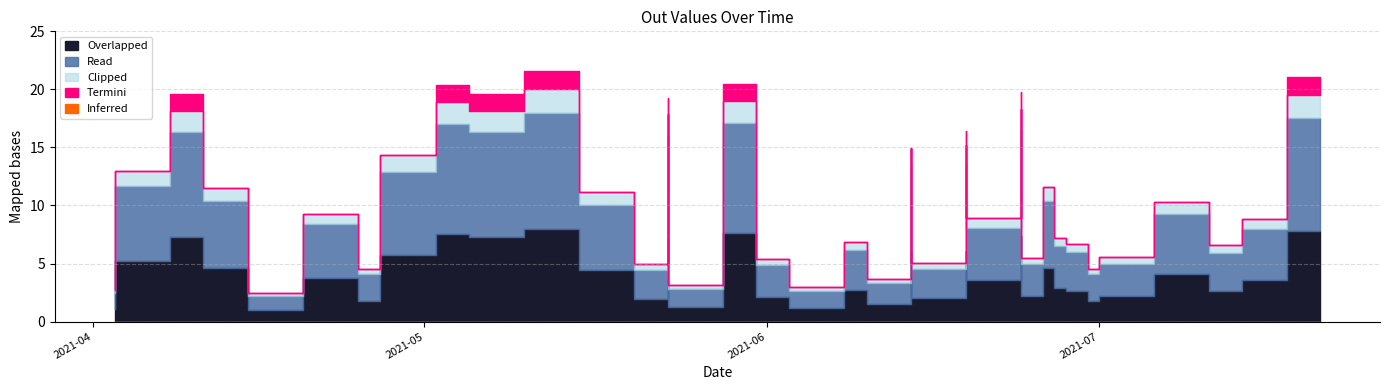

Between 2021-05-10 and 2021-06-19, which is larger?

2021-05-10